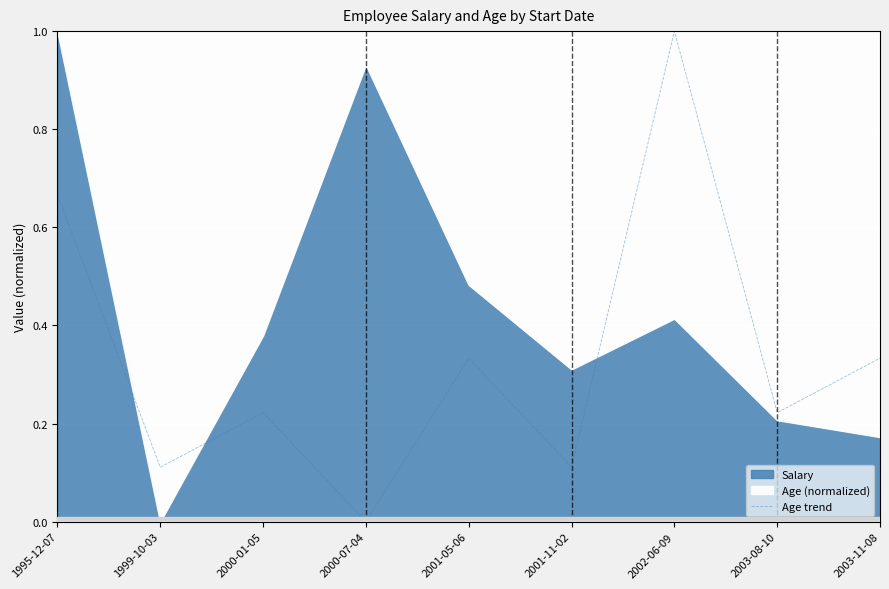

Where is the data nearest to the value 0?

2000-07-04